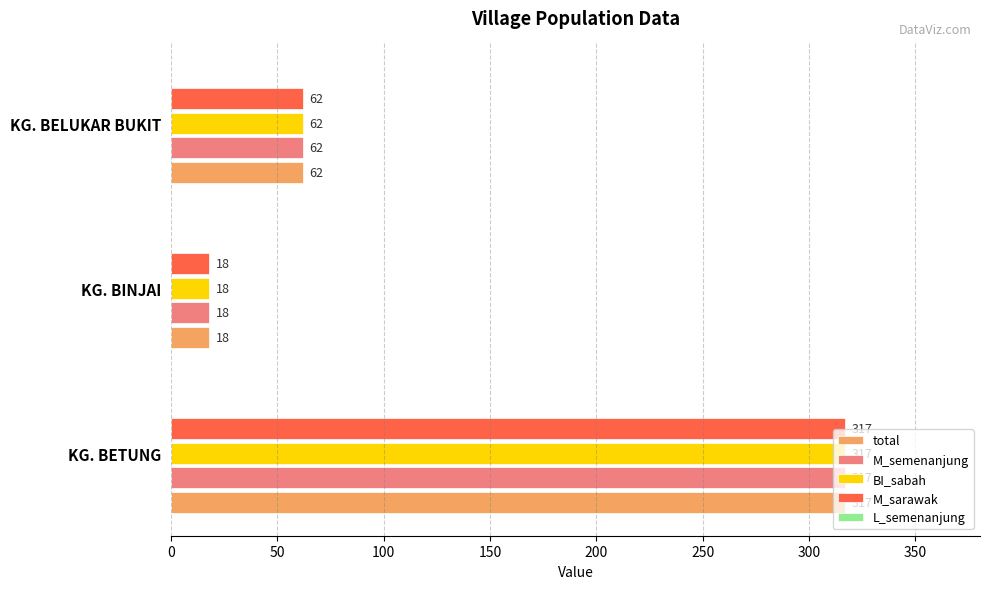

What is the total value across all series at KG. BELUKAR BUKIT?

248